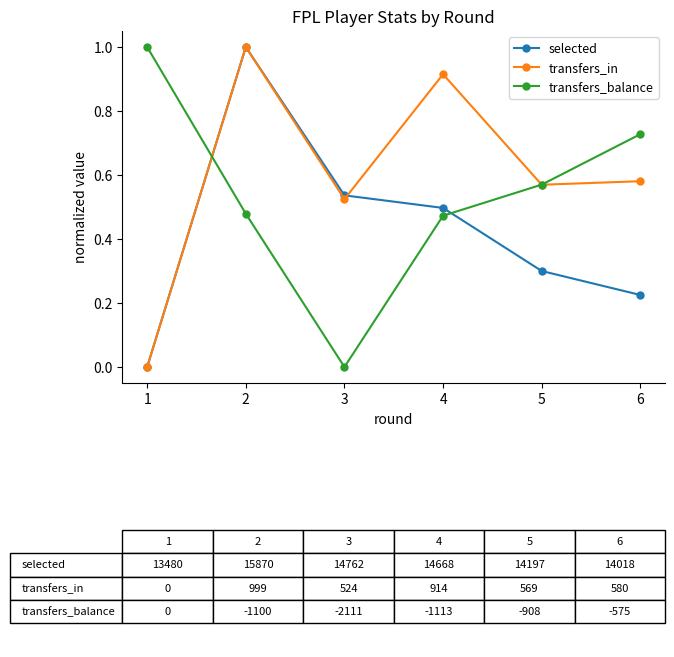

At which label does transfers_balance reach its minimum?

3